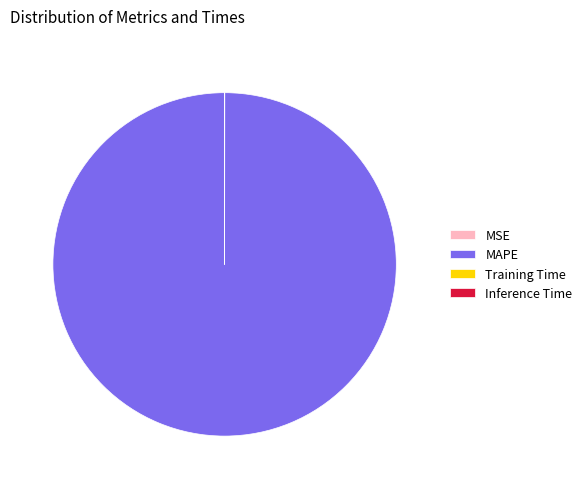

What is the majority slice?

MAPE